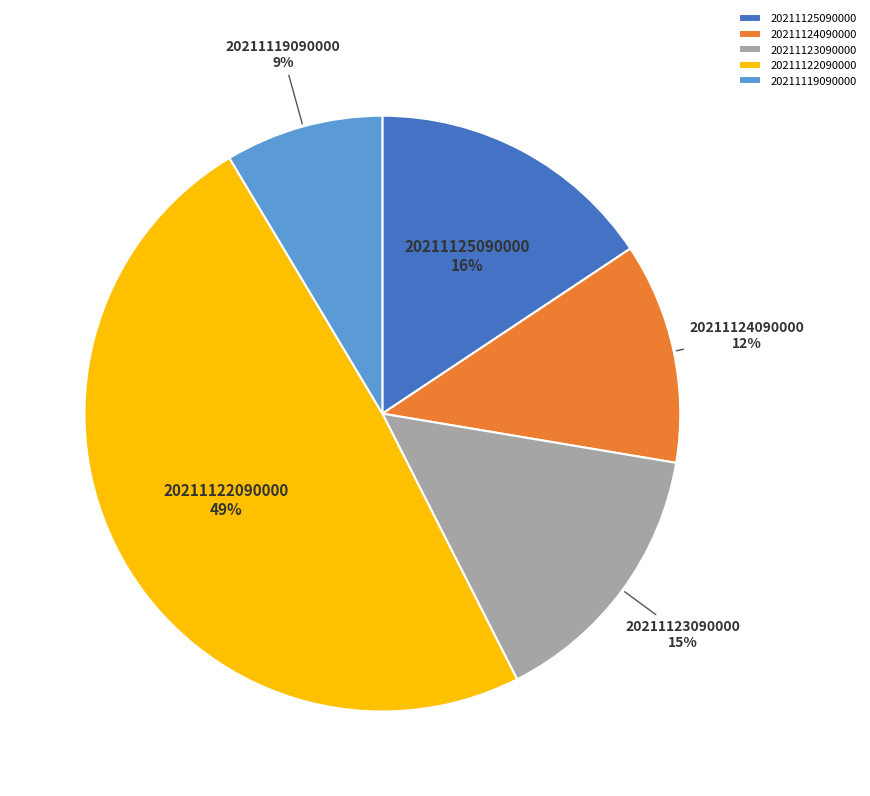

Does 20211123090000 account for over 50% of the chart?

No